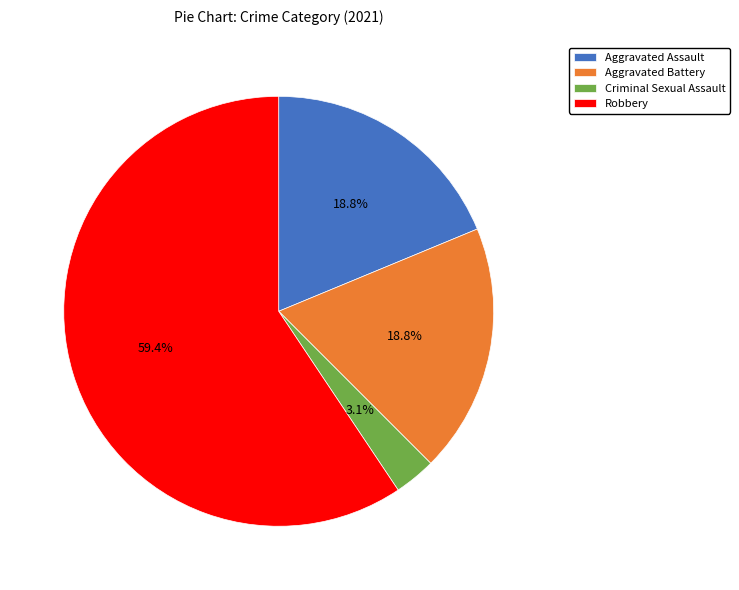

To the nearest percent, what is the difference between the largest and smallest slice percentages?

56%